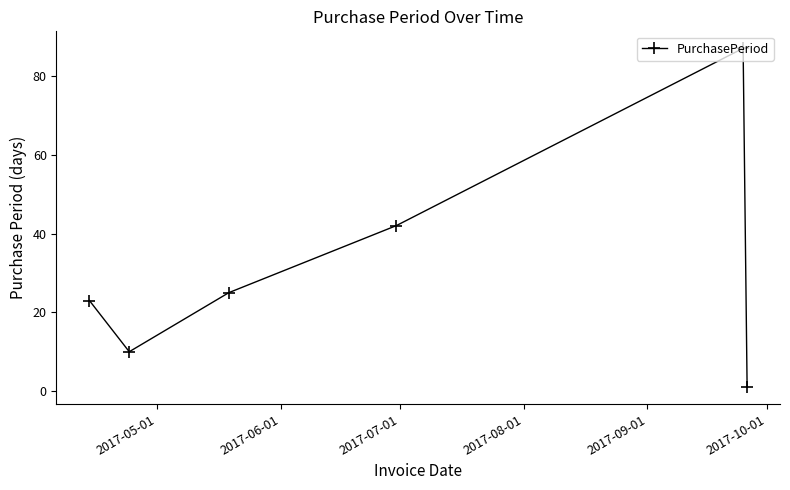

How many interior local valleys (lower than both neighbors) does the data have?

1